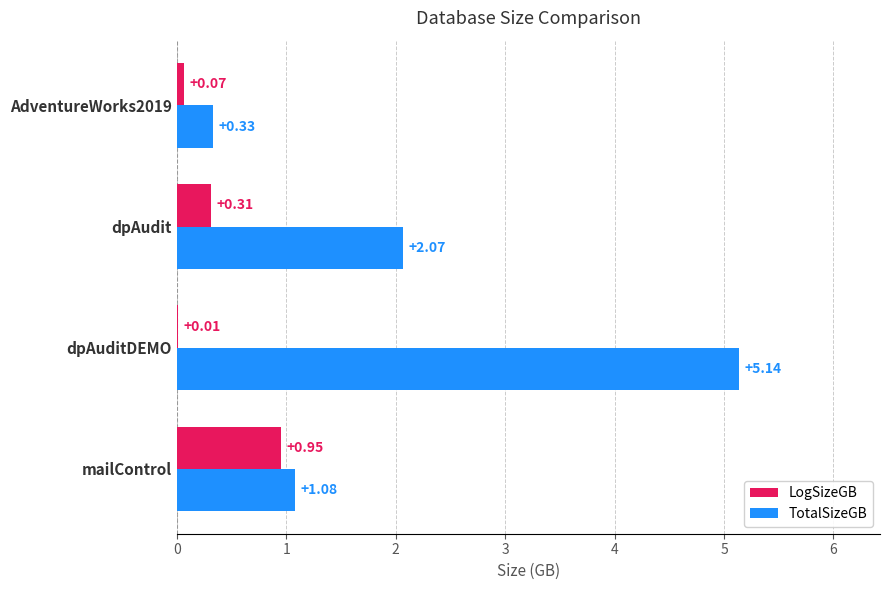

Which series has the largest total across all categories?

TotalSizeGB